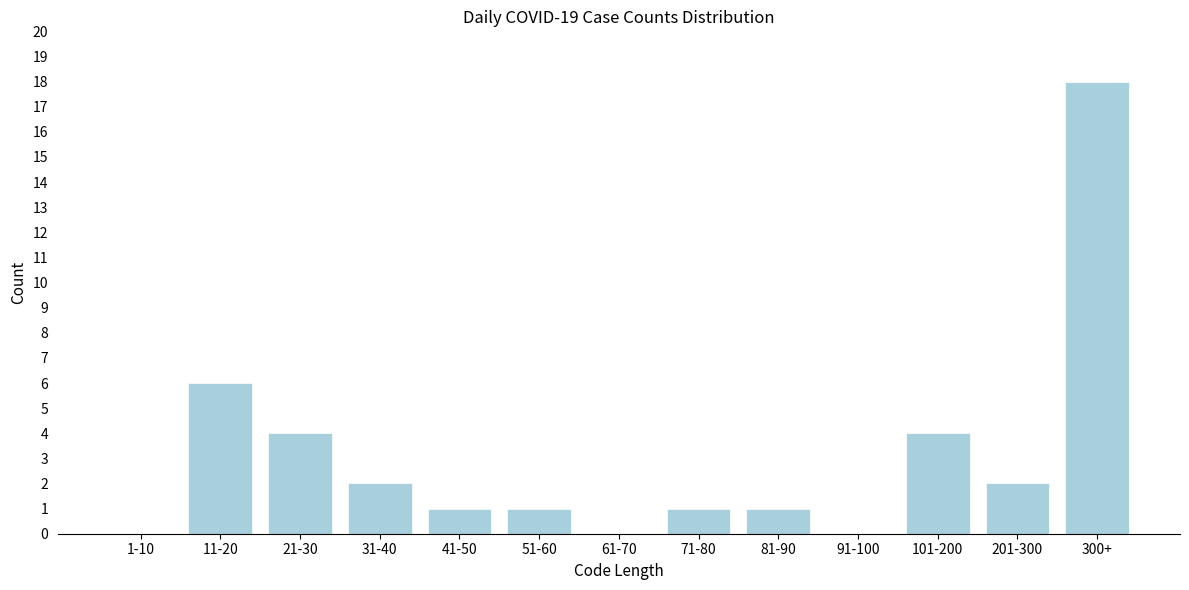

Reading left to right, transcribe all the data shown in this chart.

1-10=0	11-20=6	21-30=4	31-40=2	41-50=1	51-60=1	61-70=0	71-80=1	81-90=1	91-100=0	101-200=4	201-300=2	300+=18